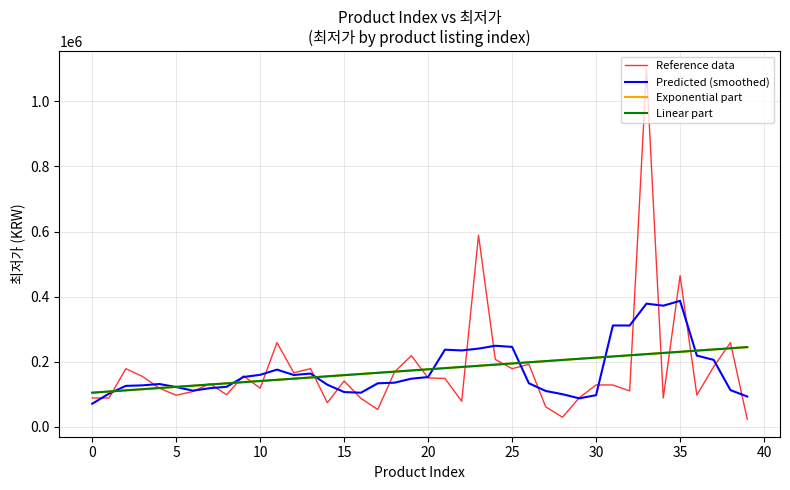

What is the minimum value shown in the chart?

23900.0